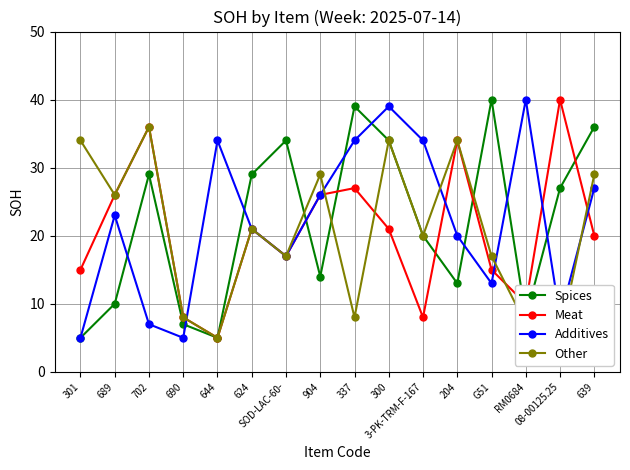

True or false: Spices has a value of 22 at 904.

False